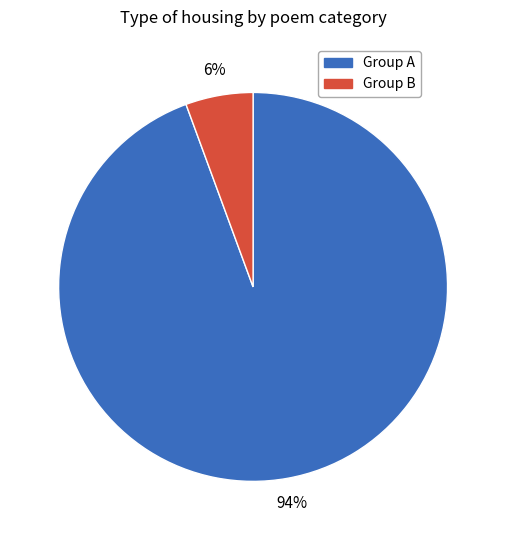

Do Group A and Group B together represent more than half of the pie?

Yes